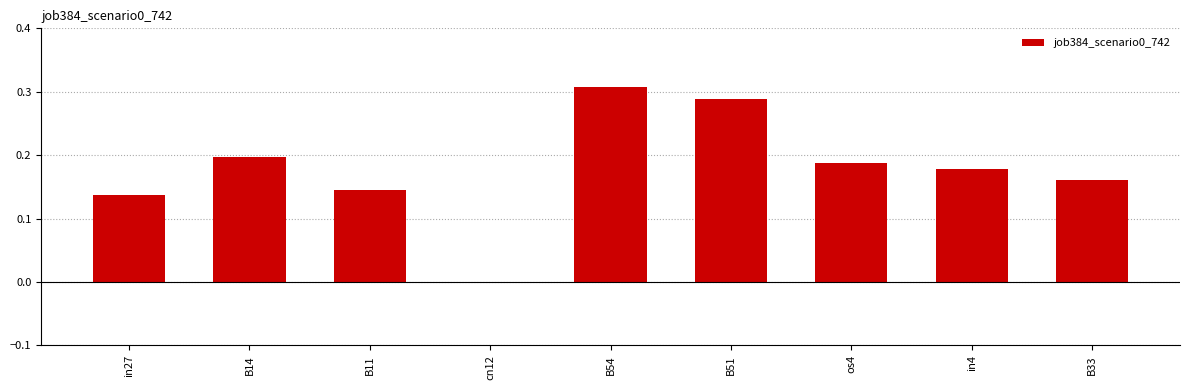

Which has a higher value, in4 or in27?

in4